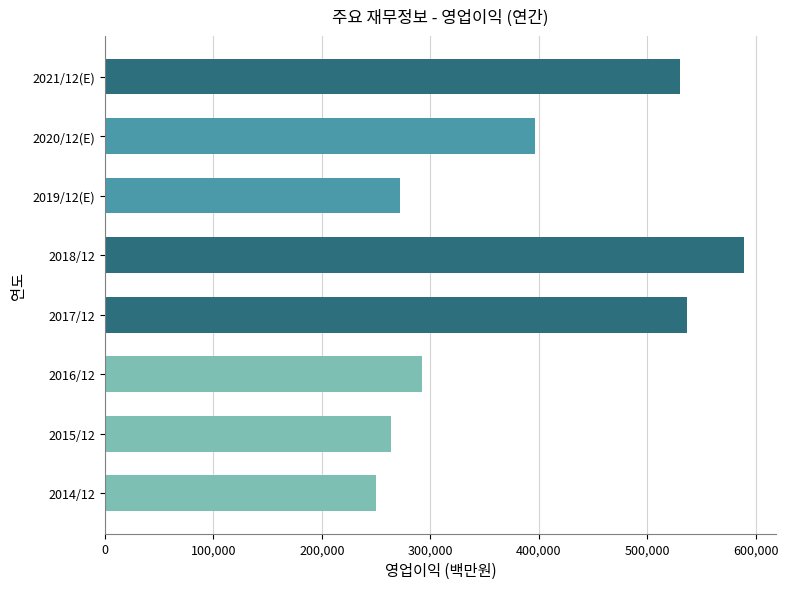

How many bars are there in total?

8